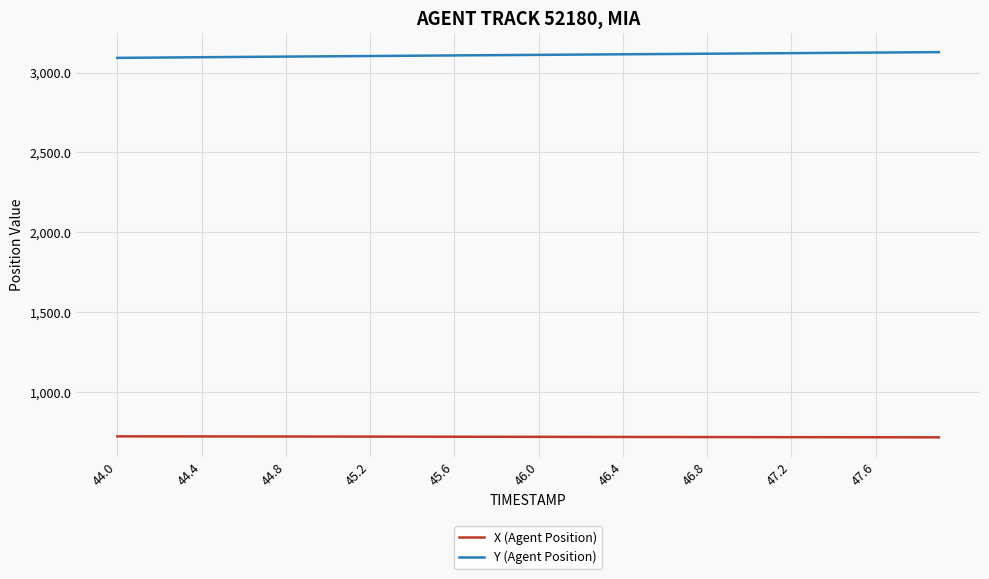

What is the lowest value of the X (Agent Position) series?

715.9